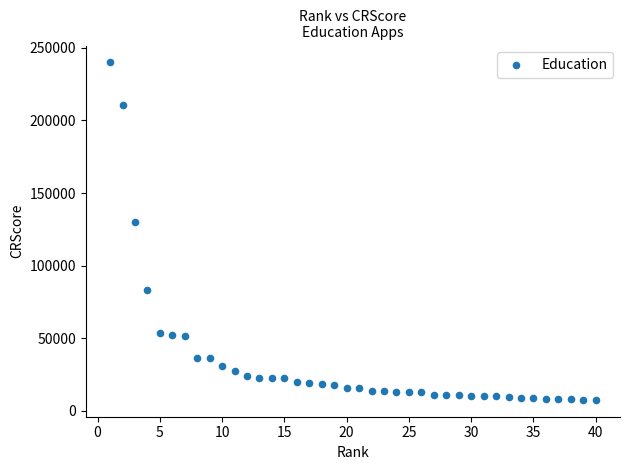

What is the range of Y values (max minus min)?

232333